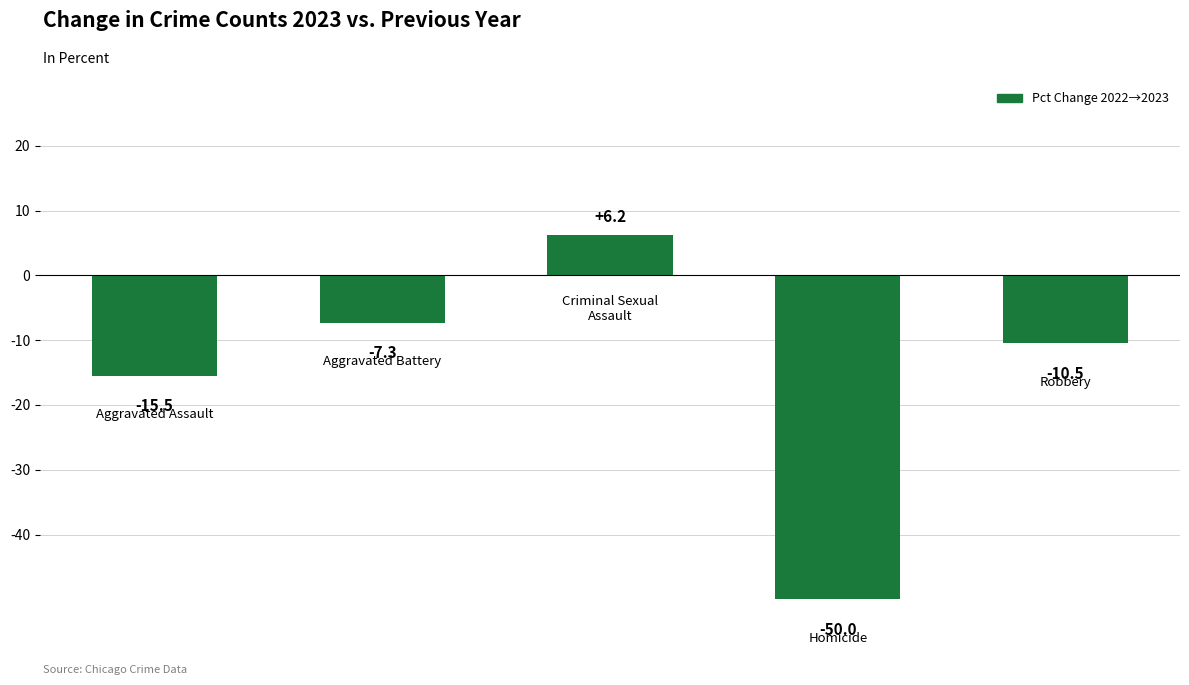

How many bars are there in total?

5